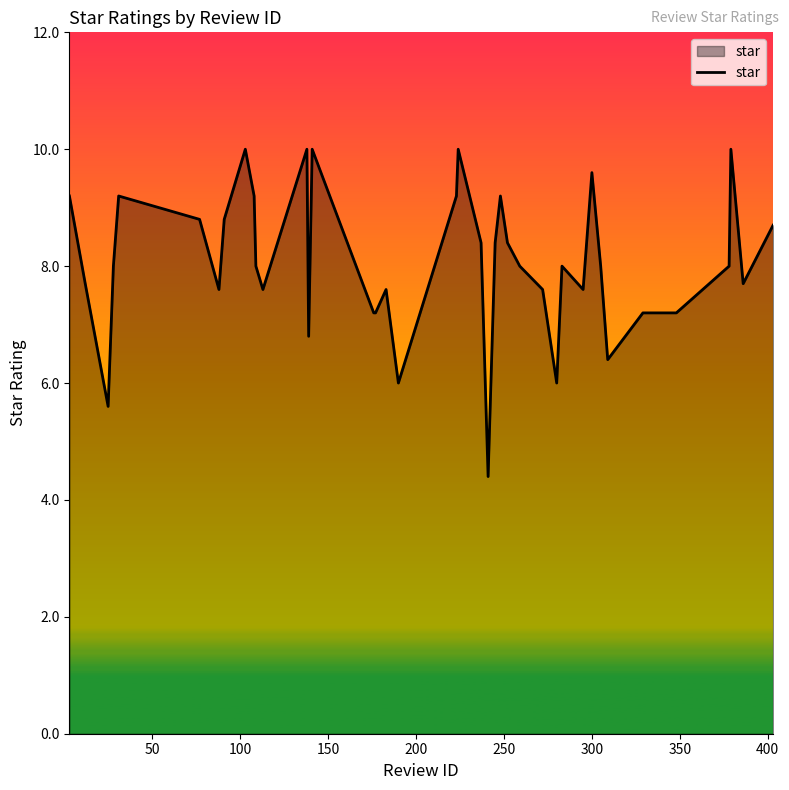

What is the maximum value shown in the chart?

10.0